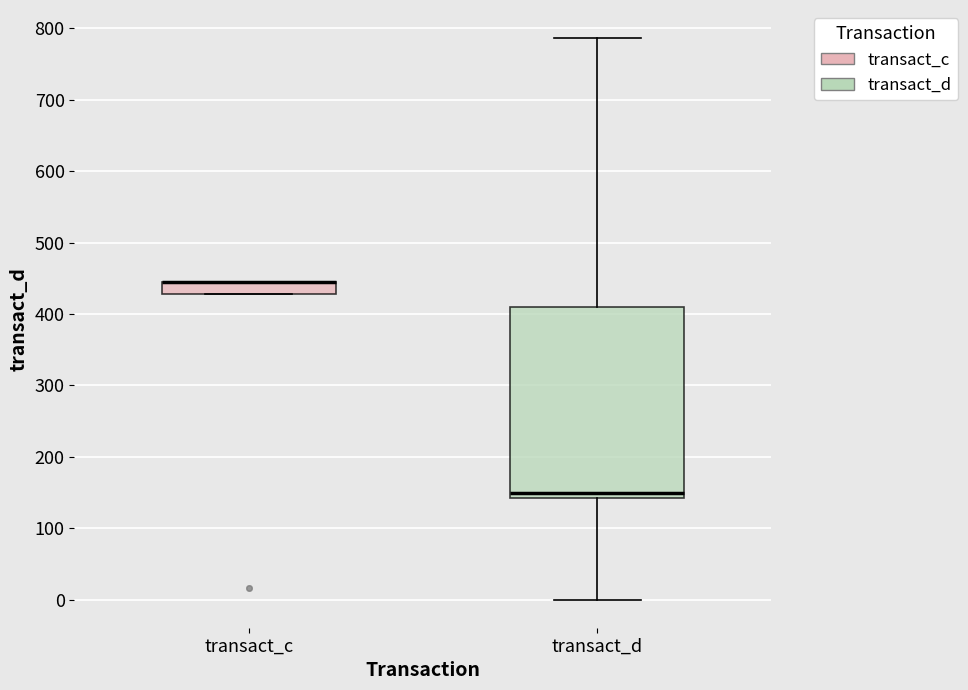

Reading left to right, read every box against the y-axis: the position of its median line, the range the box covers, and the ends of its whiskers. The values are not printed on the chart, so give them approximately, as read against the axis.

transact_c: median 450 (drawn on the box's upper edge), box 430 to 450, whiskers 430 to 450
transact_d: median 150, box 140 to 410, whiskers 0 to 790